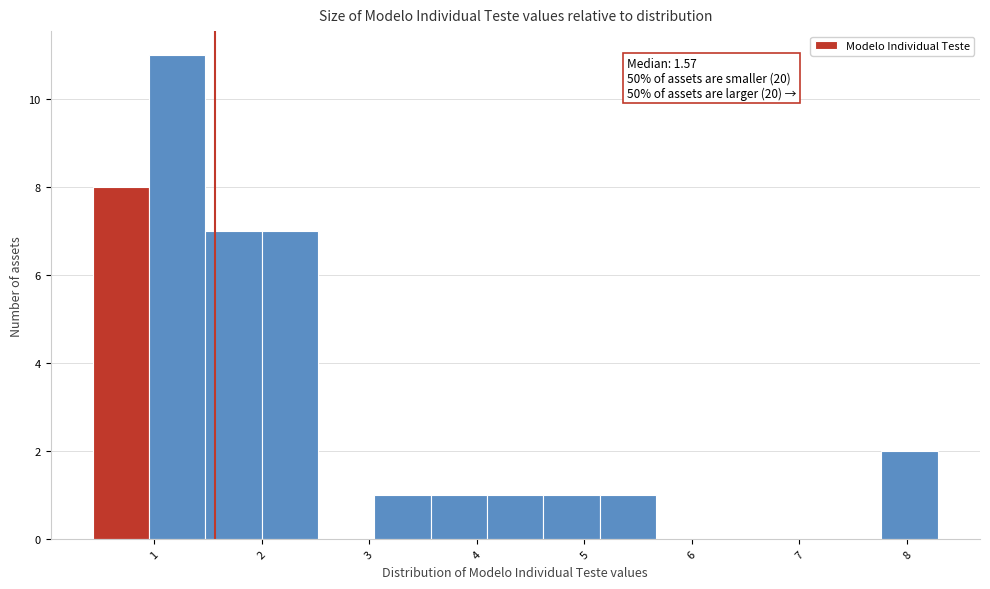

Which range on the x-axis has the tallest bar?

1.0 to 1.5